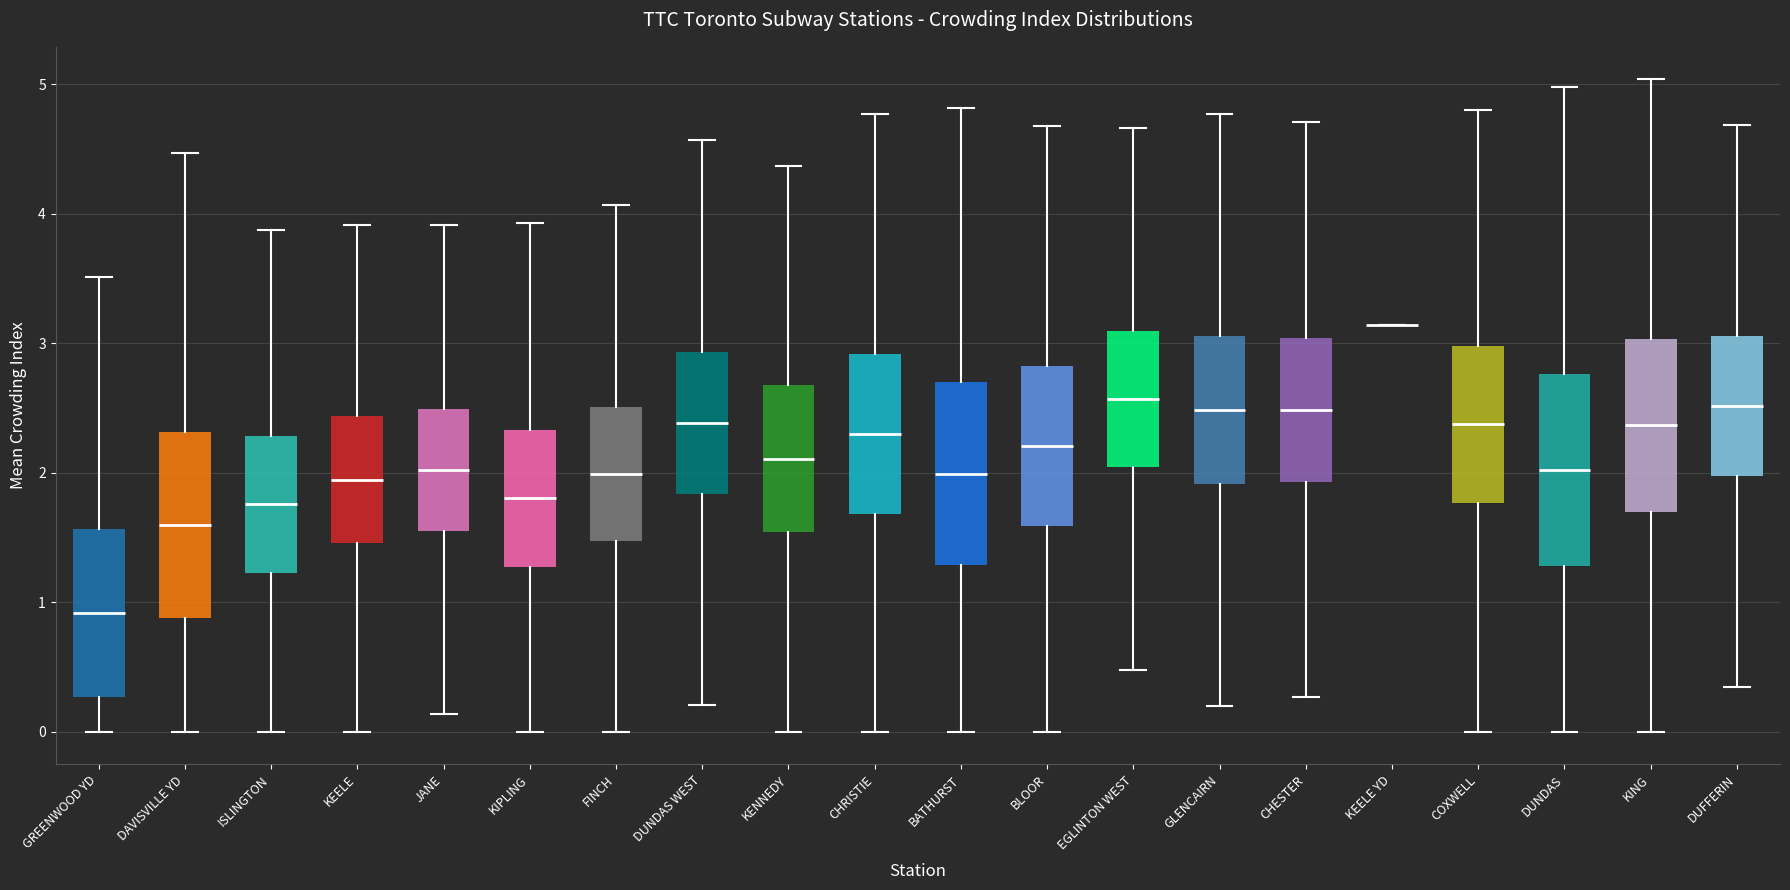

Reading left to right, read every box against the y-axis: the position of its median line, the range the box covers, and the ends of its whiskers. The values are not printed on the chart, so give them approximately, as read against the axis.

GREENWOOD YD: median 0.9, box 0.3 to 1.6, whiskers 0.0 to 3.5
DAVISVILLE YD: median 1.6, box 0.9 to 2.3, whiskers 0.0 to 4.5
ISLINGTON: median 1.8, box 1.2 to 2.3, whiskers 0.0 to 3.9
KEELE: median 1.9, box 1.5 to 2.4, whiskers 0.0 to 3.9
JANE: median 2.0, box 1.6 to 2.5, whiskers 0.1 to 3.9
KIPLING: median 1.8, box 1.3 to 2.3, whiskers 0.0 to 3.9
FINCH: median 2.0, box 1.5 to 2.5, whiskers 0.0 to 4.1
DUNDAS WEST: median 2.4, box 1.8 to 2.9, whiskers 0.2 to 4.6
KENNEDY: median 2.1, box 1.5 to 2.7, whiskers 0.0 to 4.4
CHRISTIE: median 2.3, box 1.7 to 2.9, whiskers 0.0 to 4.8
BATHURST: median 2.0, box 1.3 to 2.7, whiskers 0.0 to 4.8
BLOOR: median 2.2, box 1.6 to 2.8, whiskers 0.0 to 4.7
EGLINTON WEST: median 2.6, box 2.0 to 3.1, whiskers 0.5 to 4.7
GLENCAIRN: median 2.5, box 1.9 to 3.1, whiskers 0.2 to 4.8
CHESTER: median 2.5, box 1.9 to 3.0, whiskers 0.3 to 4.7
KEELE YD: box collapsed to a line at 3.1, whiskers 3.1 to 3.1
COXWELL: median 2.4, box 1.8 to 3.0, whiskers 0.0 to 4.8
DUNDAS: median 2.0, box 1.3 to 2.8, whiskers 0.0 to 5.0
KING: median 2.4, box 1.7 to 3.0, whiskers 0.0 to 5.0
DUFFERIN: median 2.5, box 2.0 to 3.1, whiskers 0.3 to 4.7